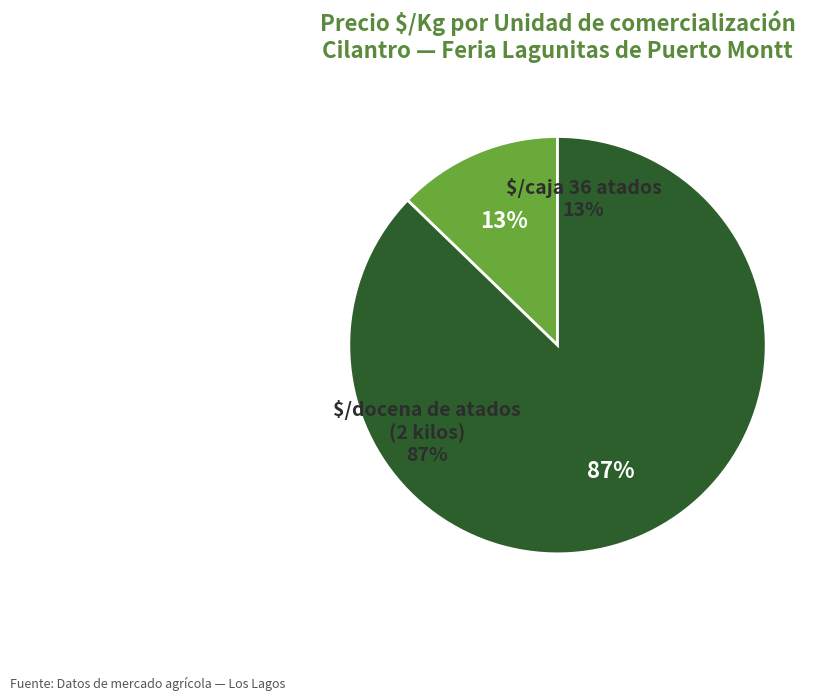

True or false: 5 accounts for 1% of the total.

False